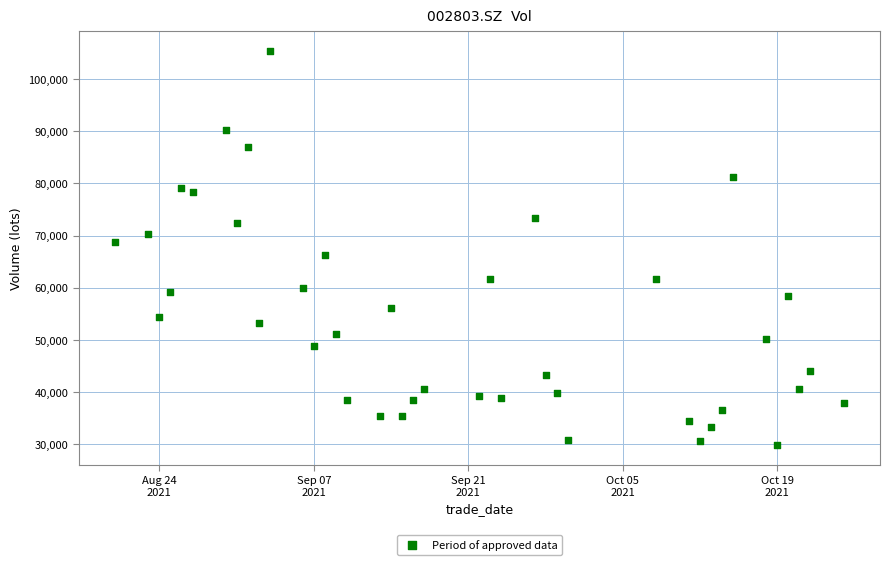

What is the range of Y values (max minus min)?

75547.3